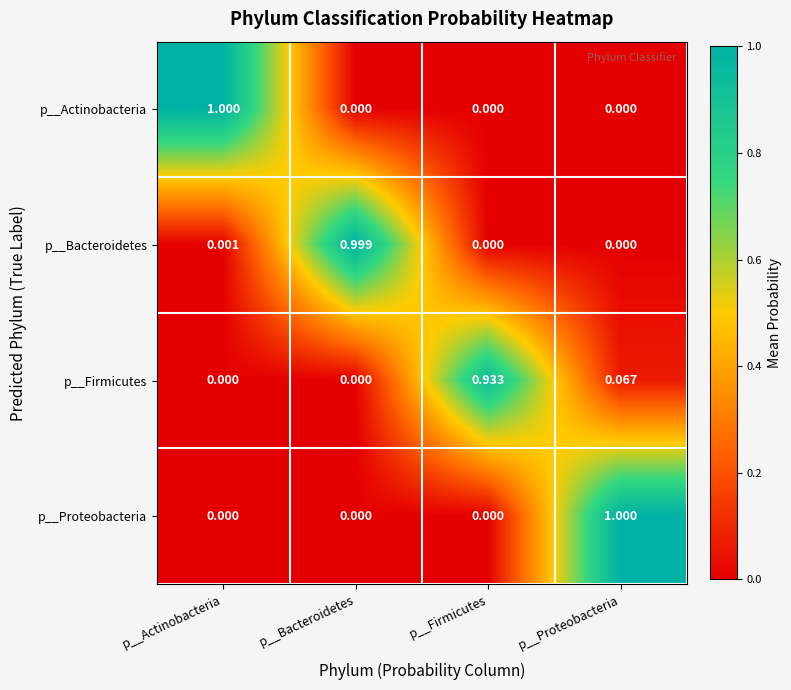

At which label does p__Firmicutes reach its peak?

p__Firmicutes